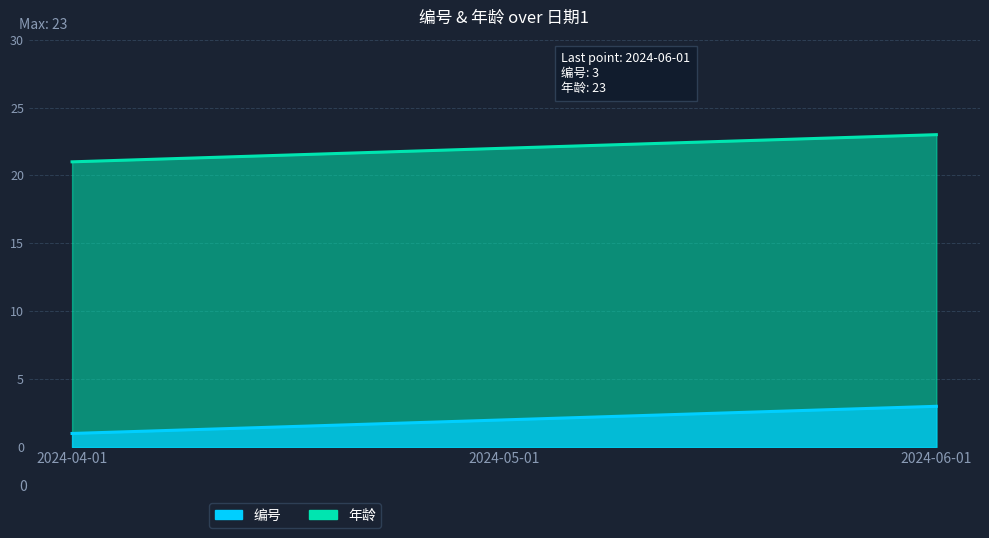

What is the minimum value shown in the chart?

1